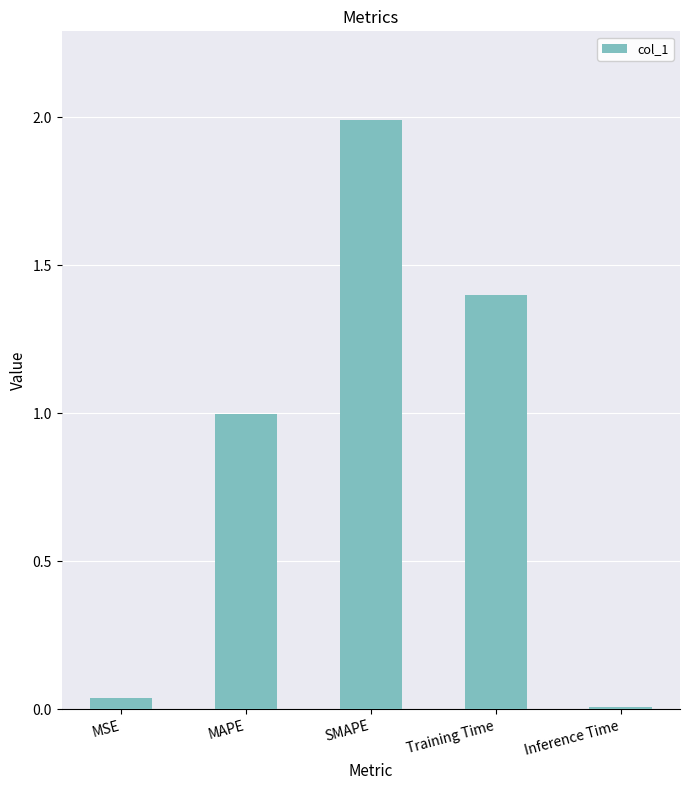

Where is the data nearest to the value 0?

Inference Time